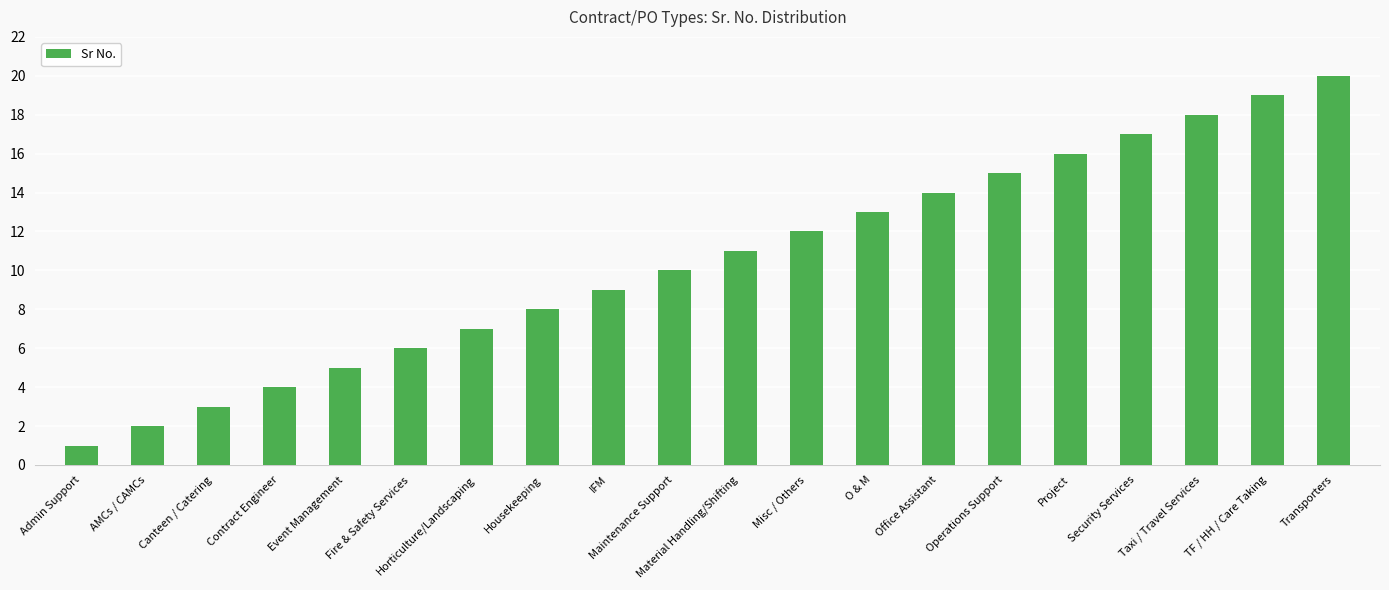

What is the sum of all values?

210